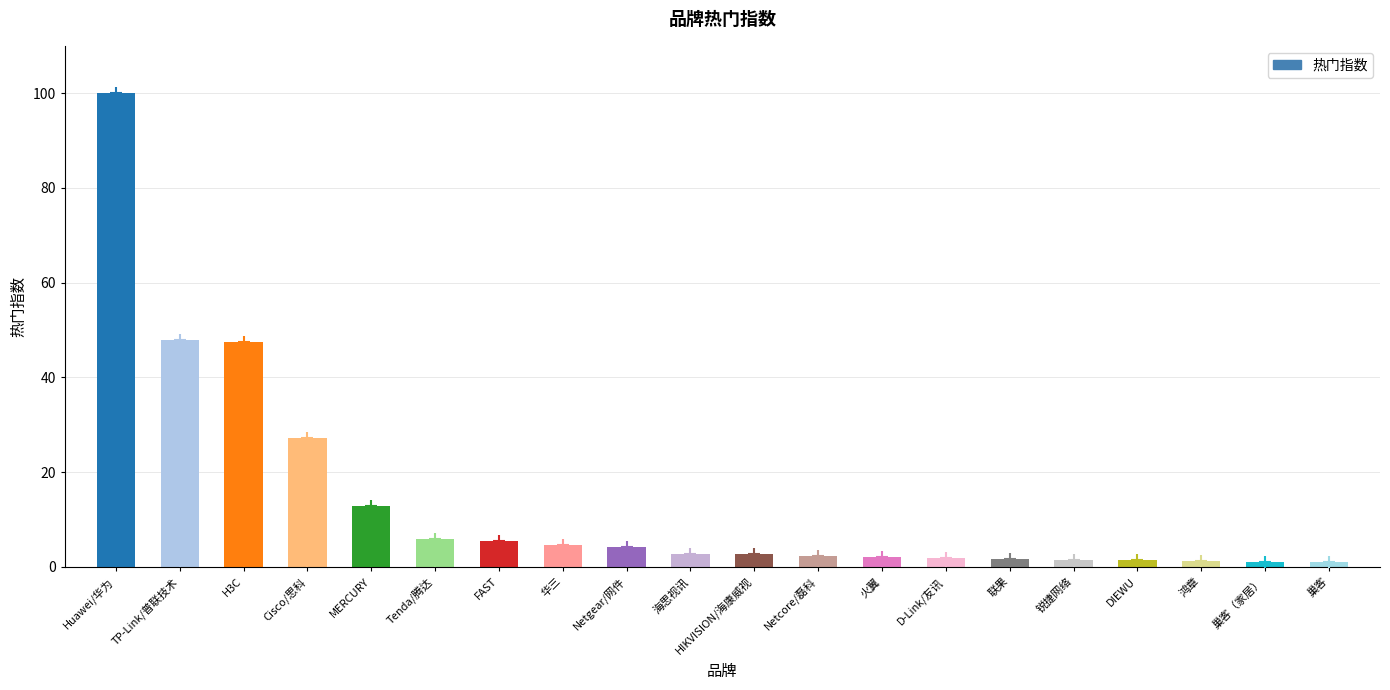

Is it true that the value at MERCURY is 4.1?

False